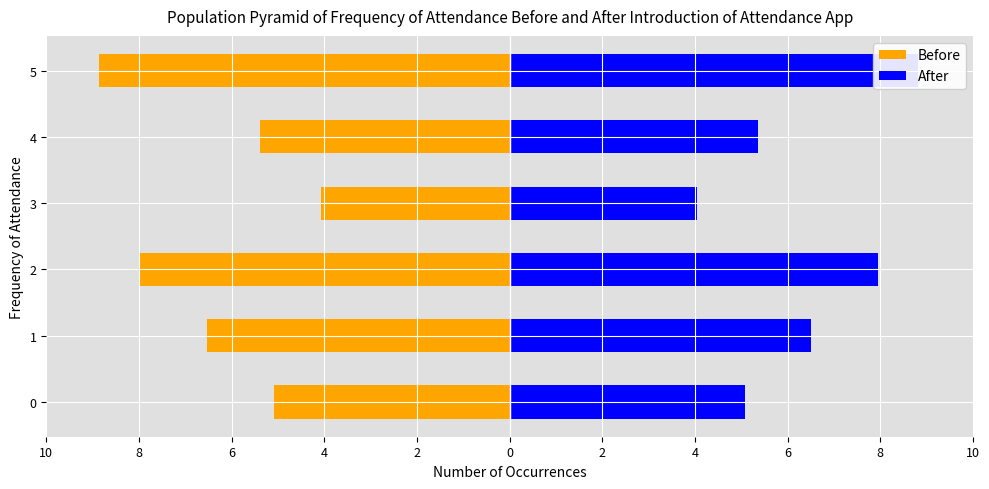

Is the value of Before at 4 greater than the value of After at 4?

No